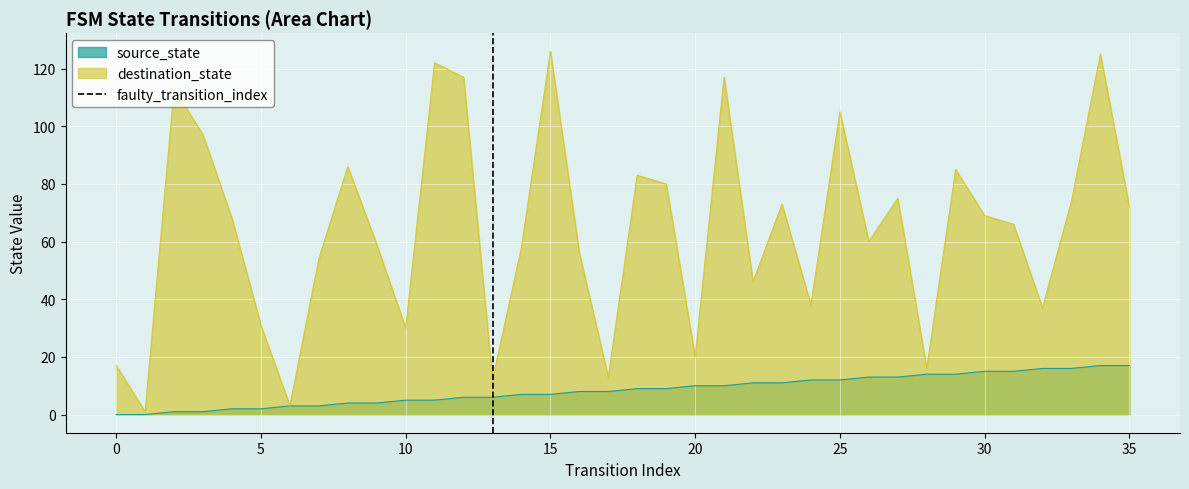

What is the highest value of the destination_state series?

126